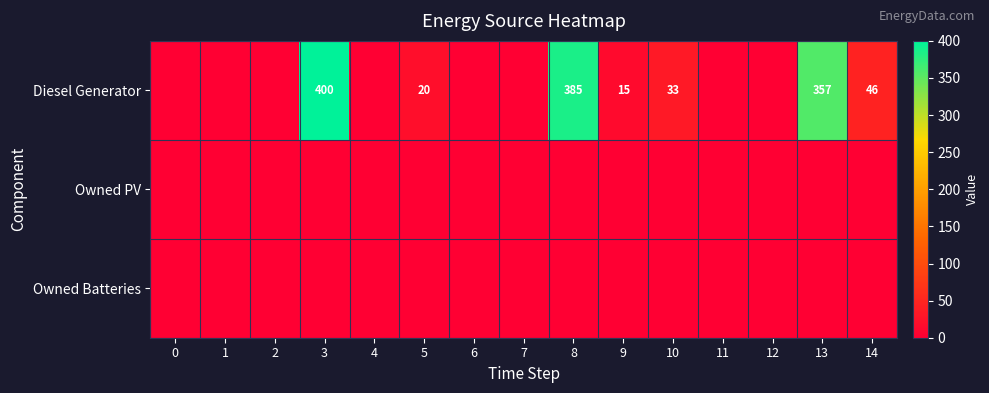

At which category is the sum across all series the highest?

3